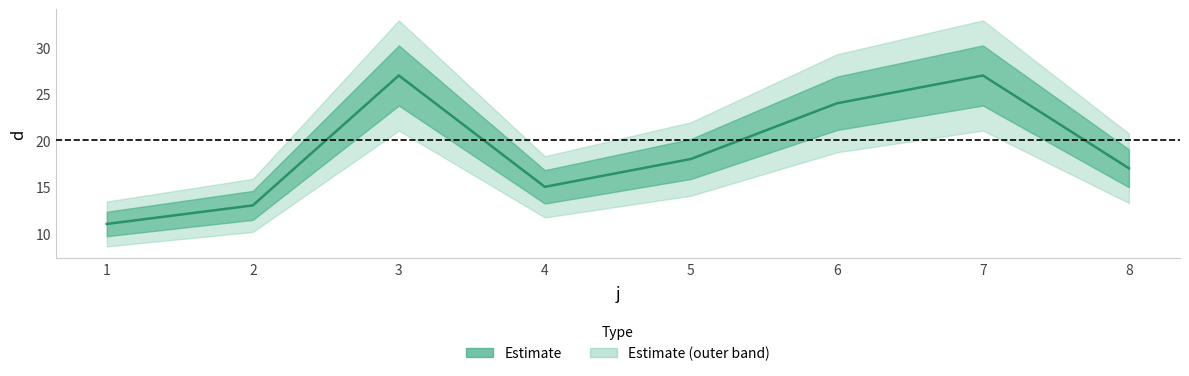

At which category does the chart reach its peak across all series?

3